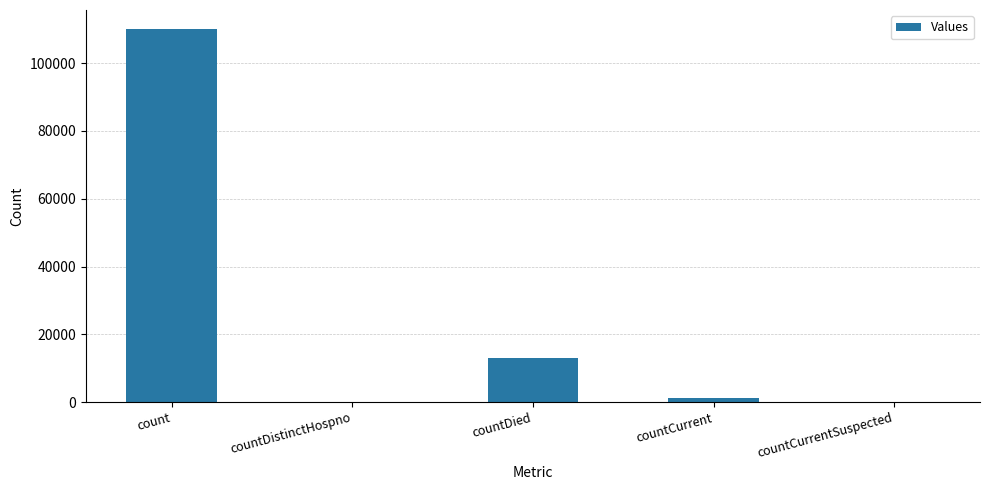

What is the sum of all values?

124351